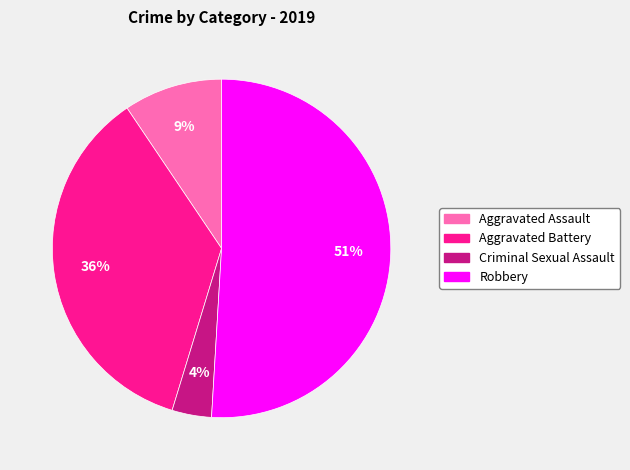

Combined, do Criminal Sexual Assault and Aggravated Battery account for over 50%?

No